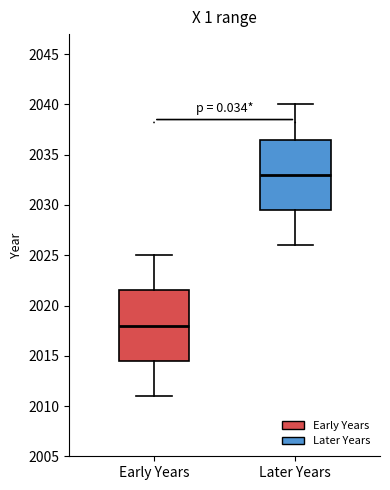

Reading left to right, read every box against the y-axis: the position of its median line, the range the box covers, and the ends of its whiskers. The values are not printed on the chart, so give them approximately, as read against the axis.

Early Years: median 2018.0, box 2014.5 to 2021.5, whiskers 2011.0 to 2025.0
Later Years: median 2033.0, box 2029.5 to 2036.5, whiskers 2026.0 to 2040.0